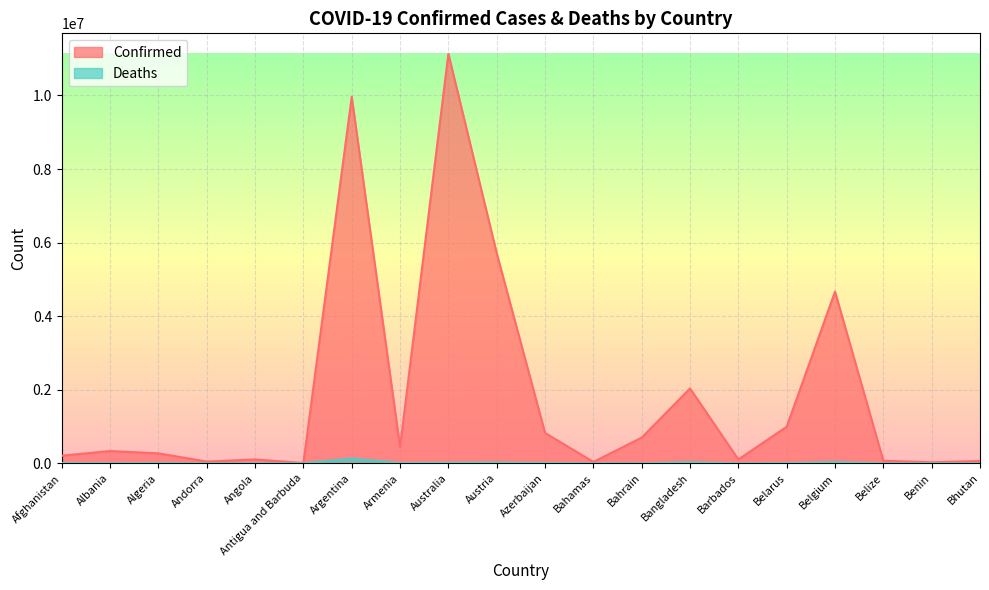

List the series in order of their peak value, lowest first.

Deaths, Confirmed